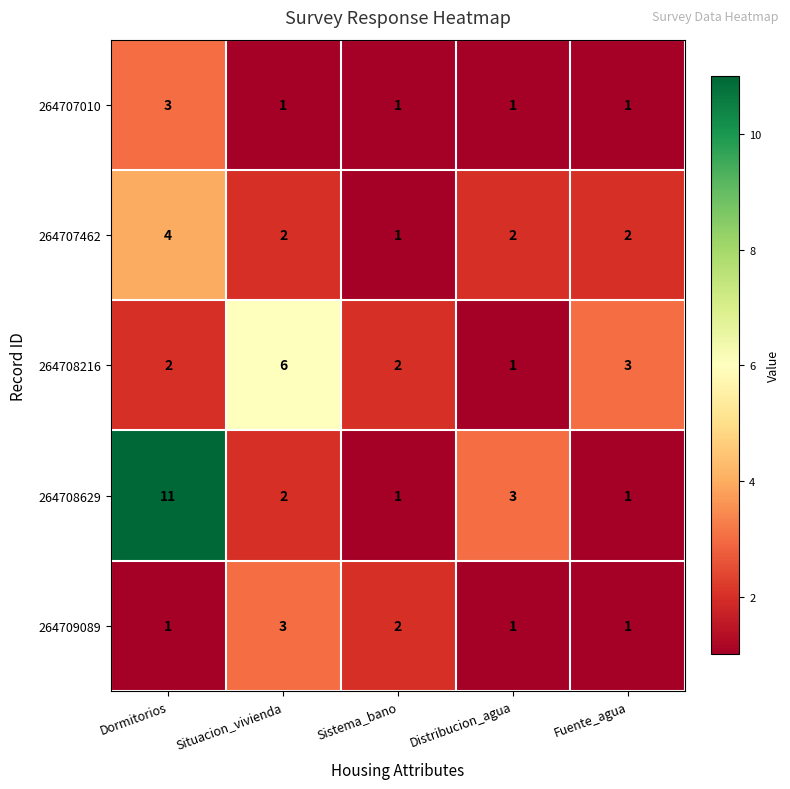

What is the difference between the maximum and minimum values in the 264707462 series?

3